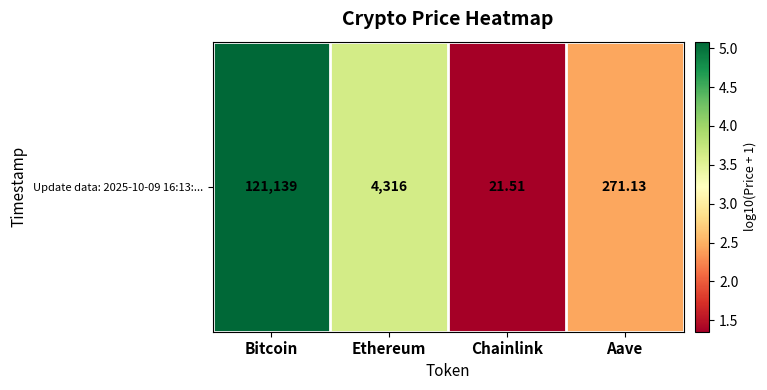

At which category does the chart reach its peak across all series?

Bitcoin